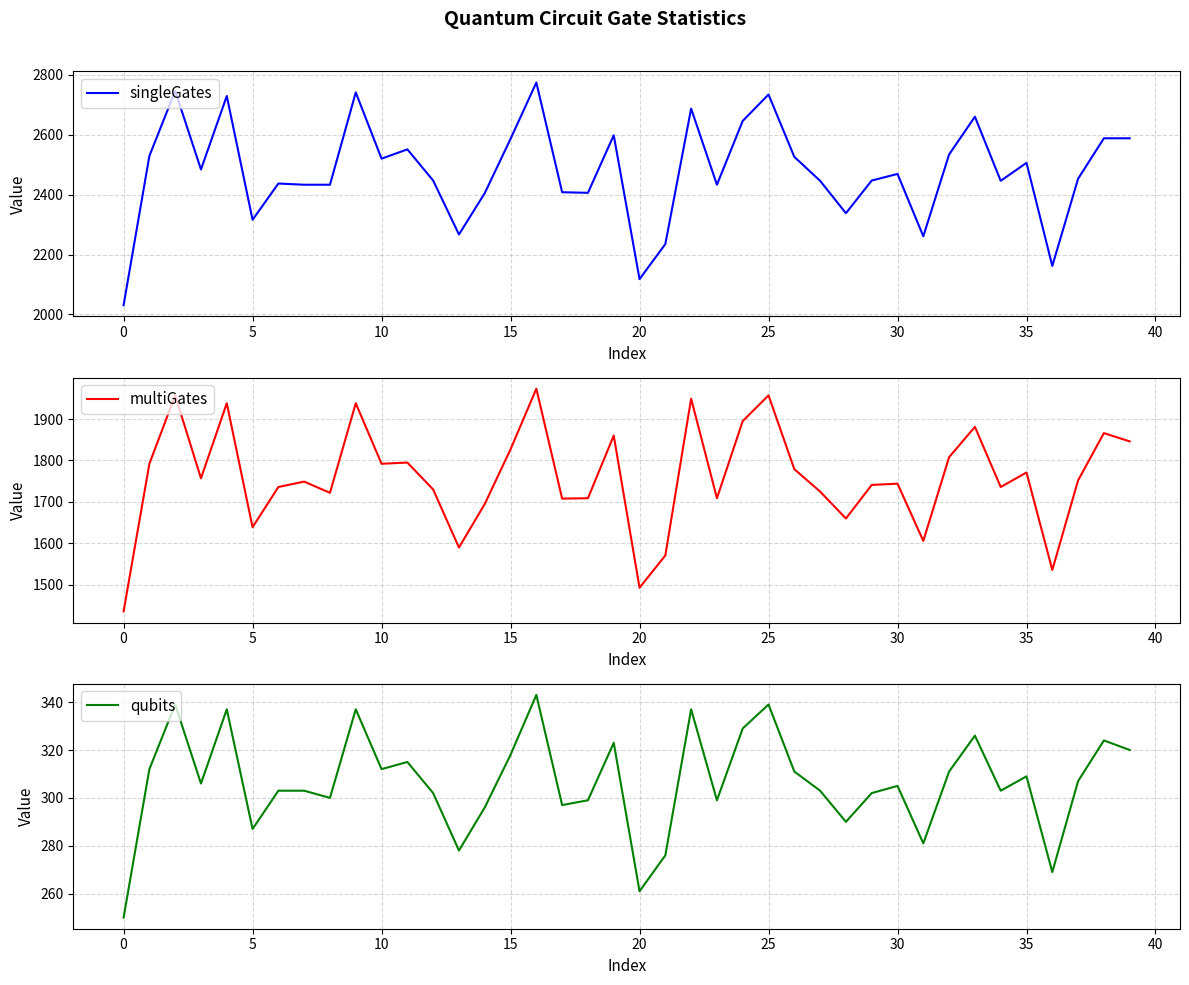

Is it true that singleGates equals 2789 at 20?

False